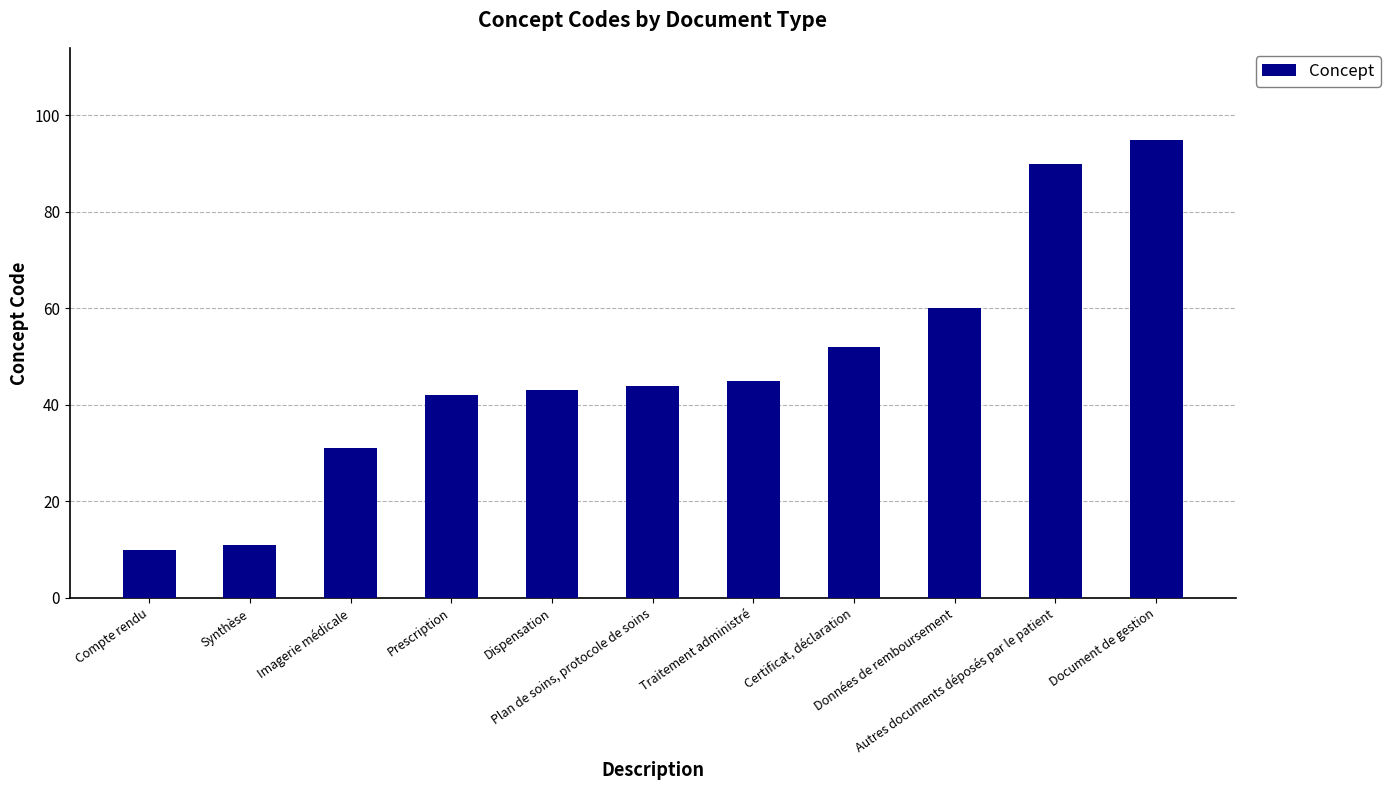

How many categories are shown in the chart?

11